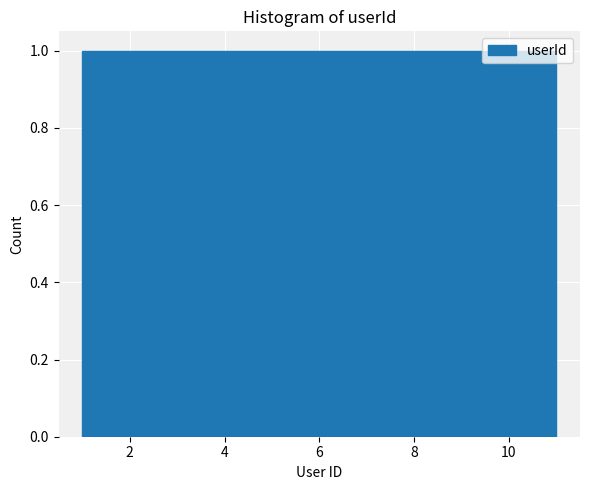

What is the height of the bar covering 8.2 to 9.2 on the x-axis? Neither the bar edges nor the heights are printed on the chart, so give them approximately, as read against the axes.

1